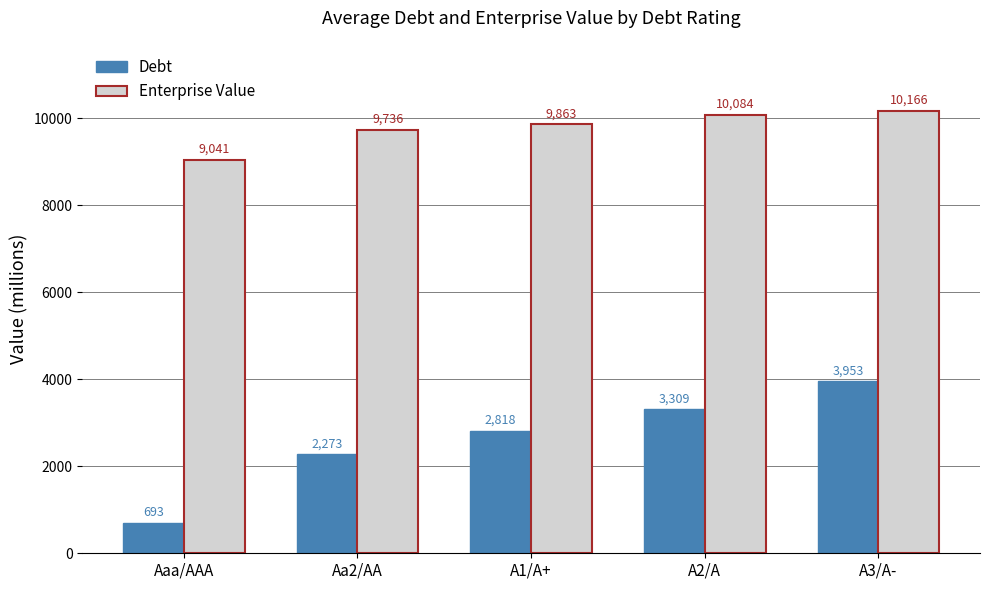

What are all the series names shown in the legend?

Debt, Enterprise Value